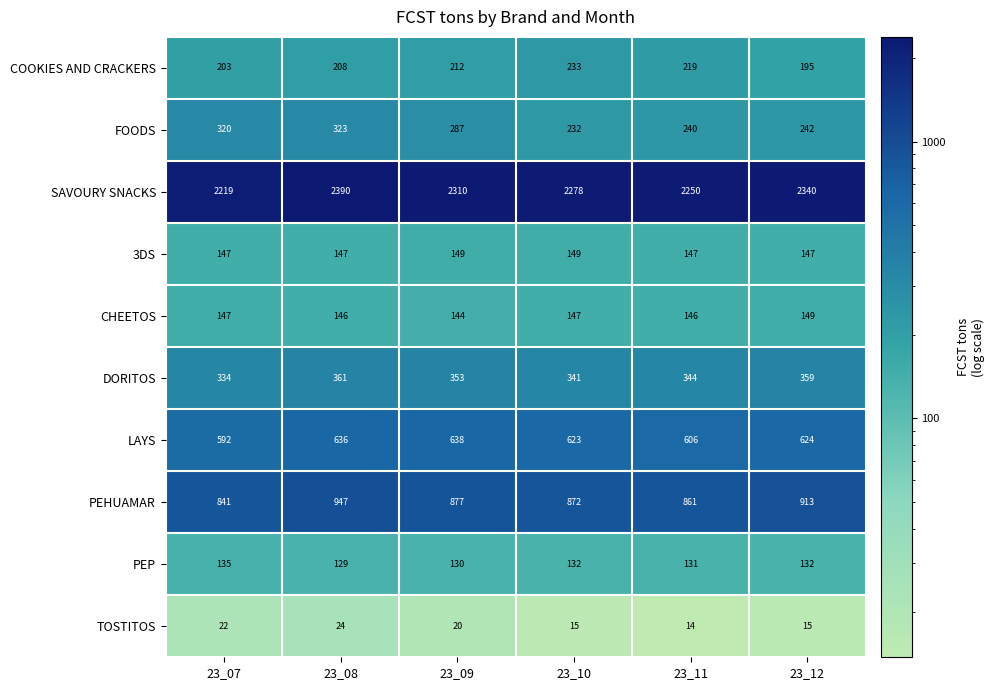

Which series changed the most between 23_09 and 23_10?

FOODS